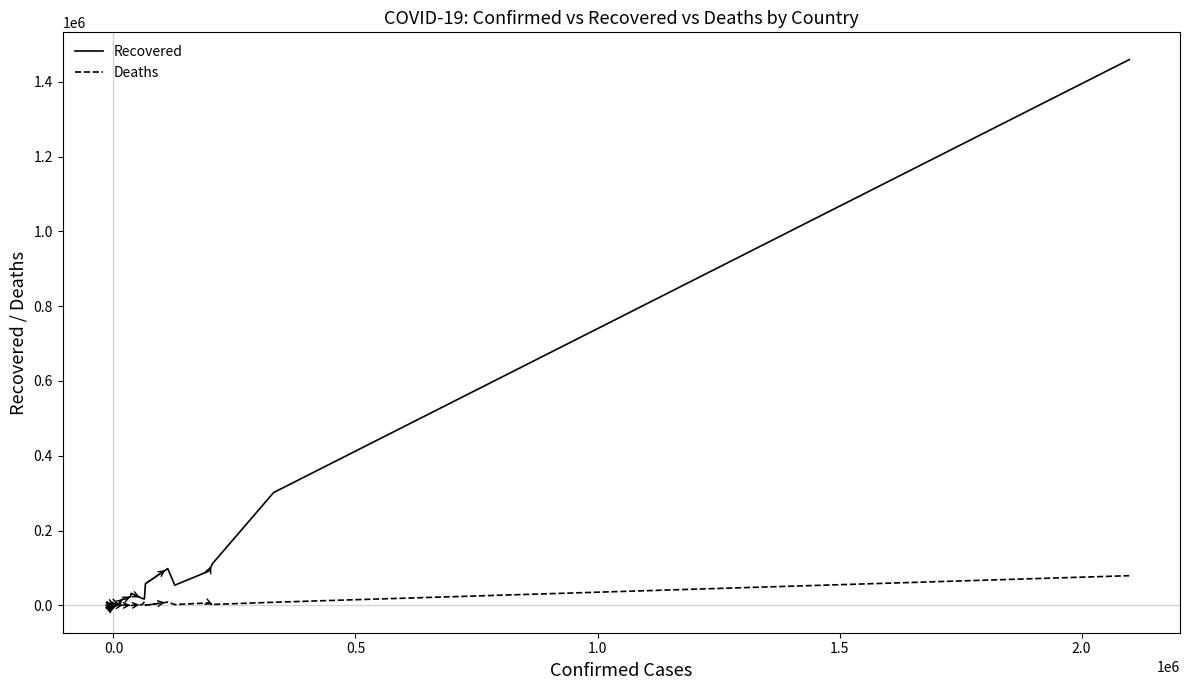

What is the maximum value shown in the chart?

1459072